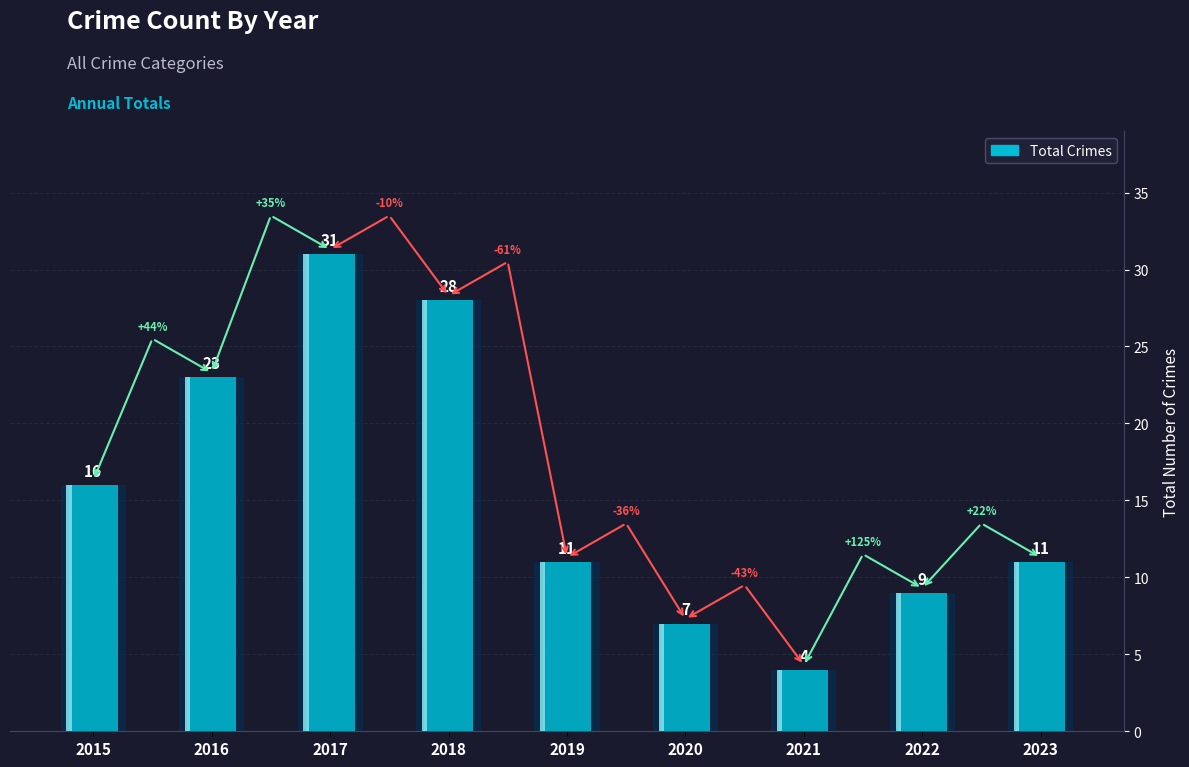

The value at 2015 is 16. True or false?

True